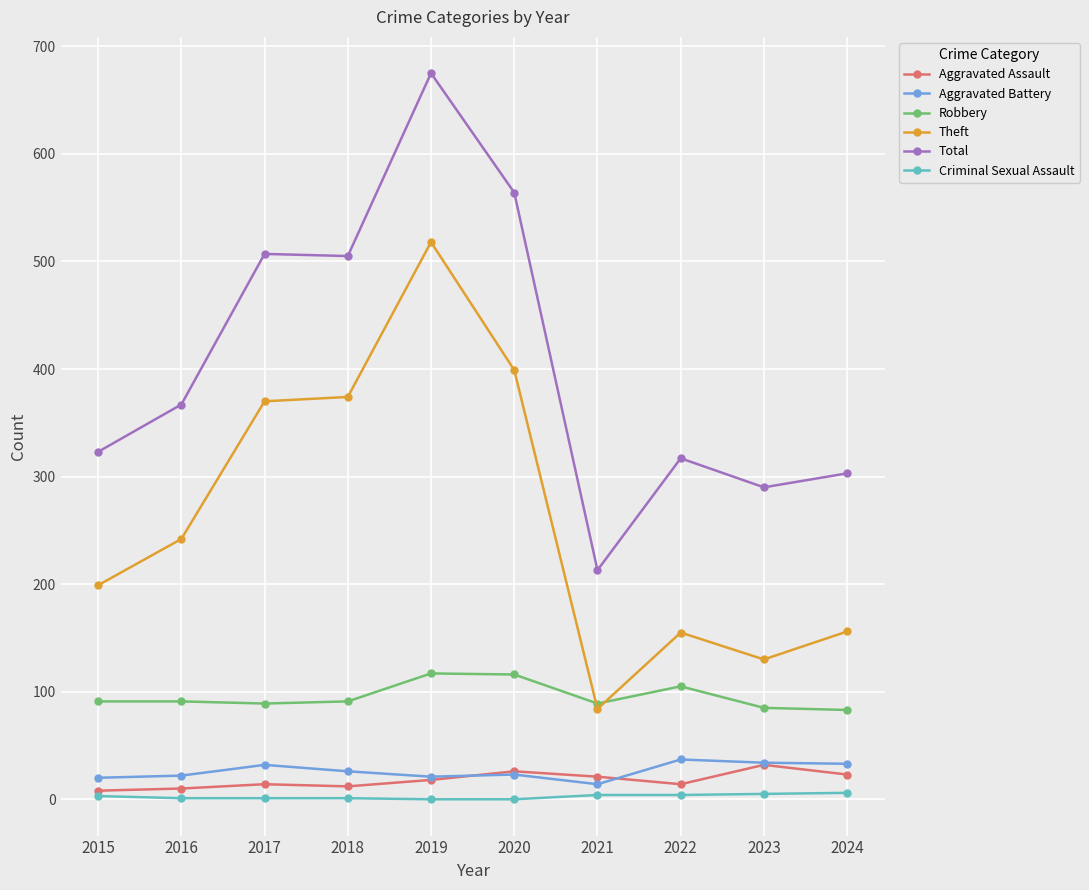

Which series has the widest spread of values?

Total